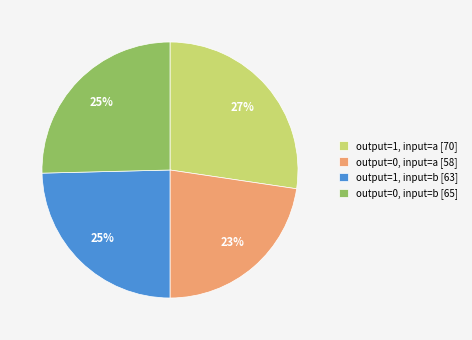

To the nearest percent, what percentage of the pie is output=0, input=a [58]?

23%